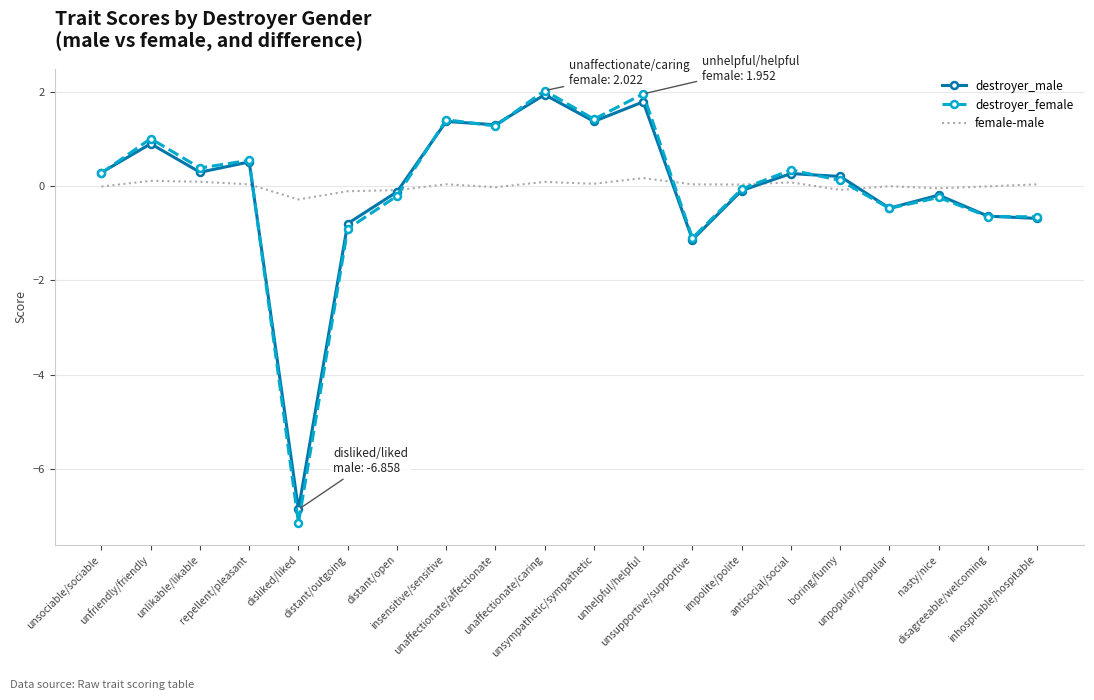

What is the minimum value for destroyer_female?

-7.1